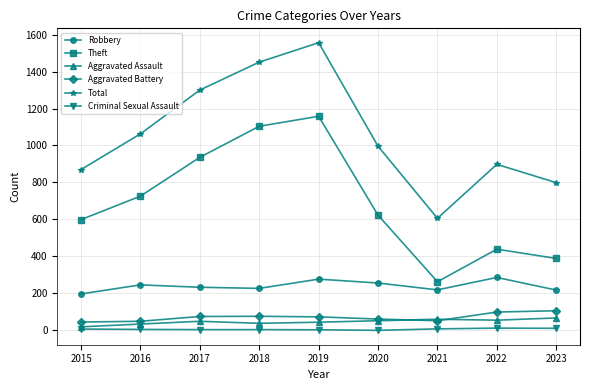

True or false: Aggravated Assault has a value of 38 at 2018.

True